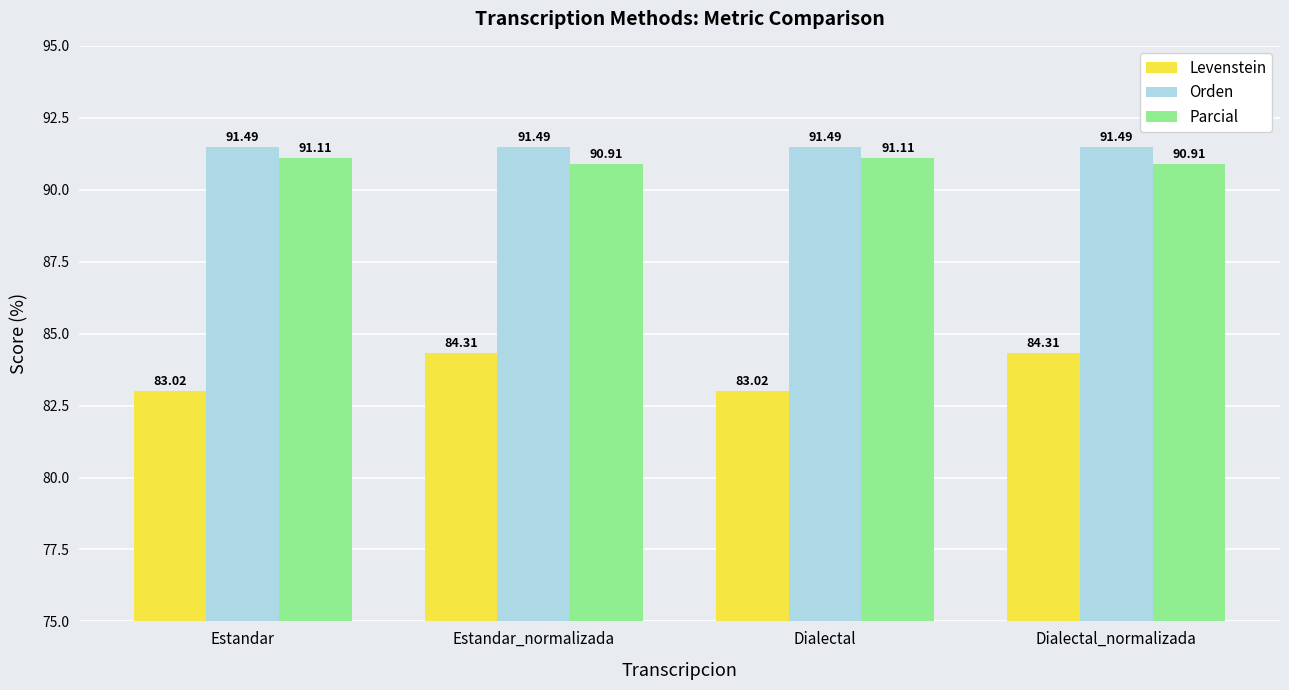

What is the label of the 3rd bar from the right?

Estandar_normalizada